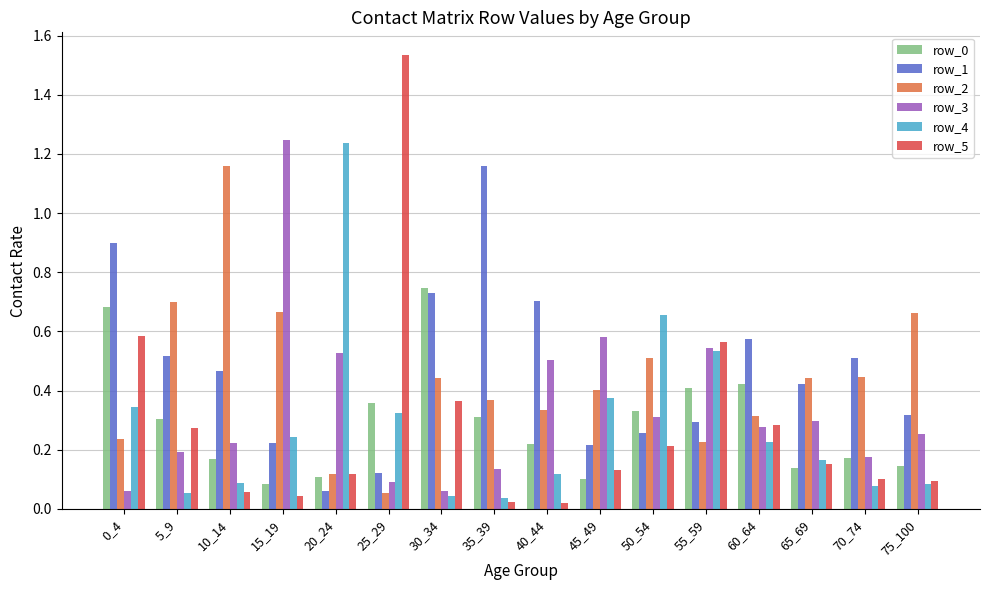

Are the bars horizontal?

No